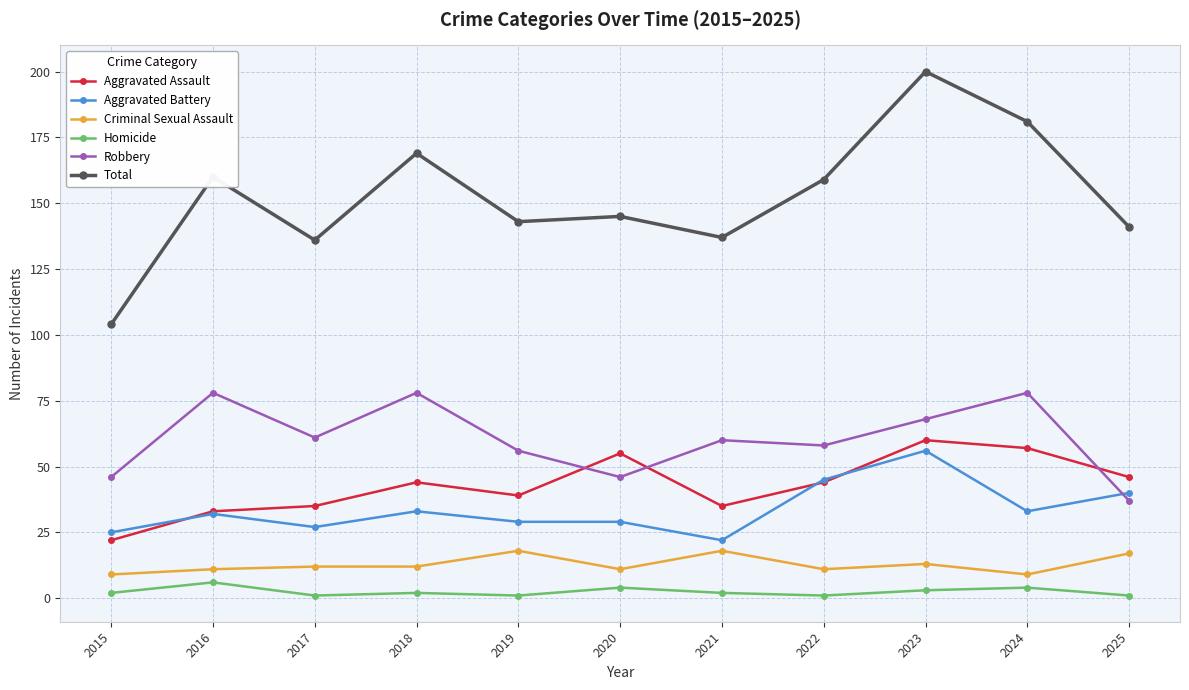

Does the chart display data point markers on the line(s)?

Yes